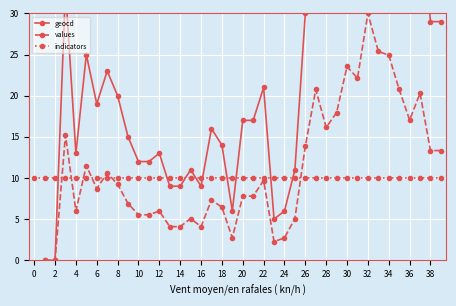

Rank the series at 8 from lowest to highest value.

values, indicators, geocd